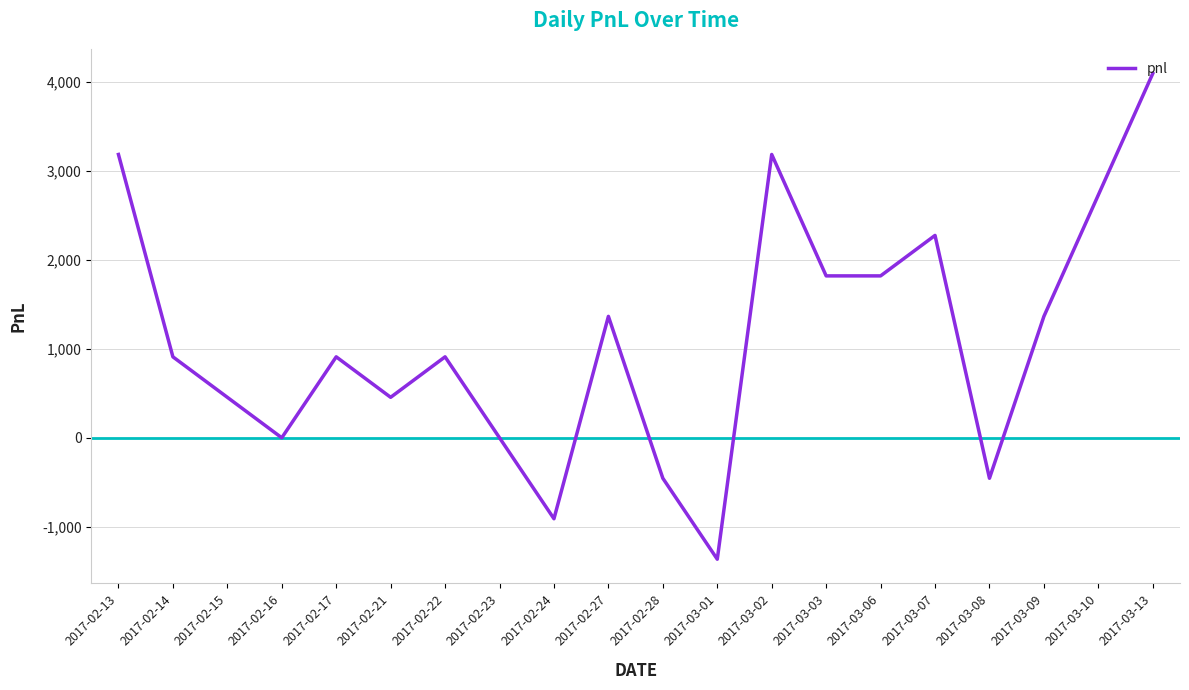

What is the difference between the maximum and minimum values?

5460